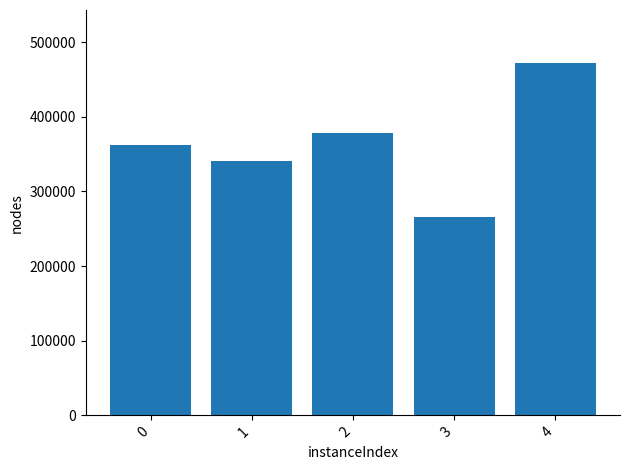

What is the sum of the values at 2 and 4?

850786